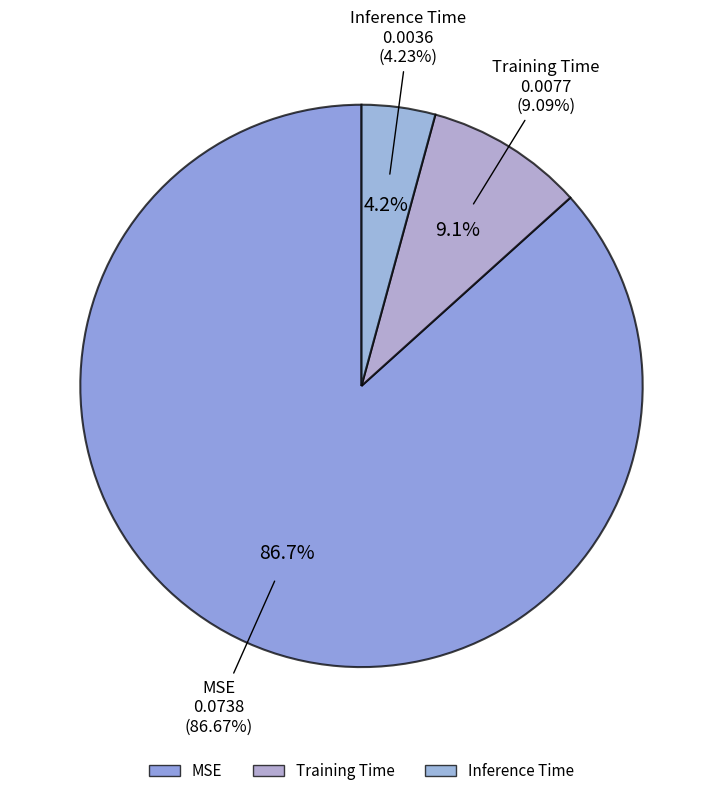

To the nearest percent, what is the combined percentage of MSE and Inference Time?

91%